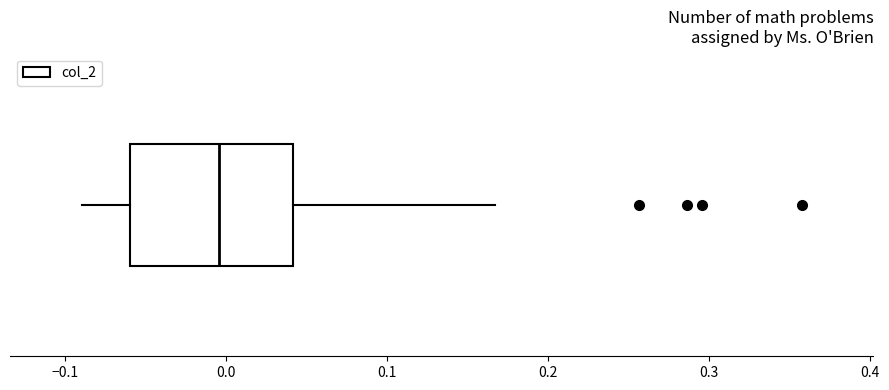

Transcribe this box plot: give where the median line is, the range the box spans, and where the two whiskers end, as read against the x-axis. The values are not printed on the chart, so give them approximately, as read against the axis.

median 0.00, box -0.06 to 0.04, whiskers -0.09 to 0.17